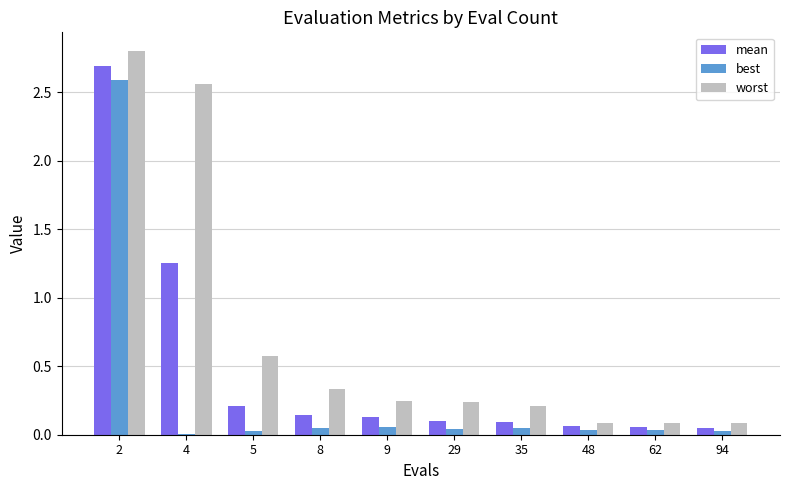

The value of worst at 4 is 4.5. True or false?

False